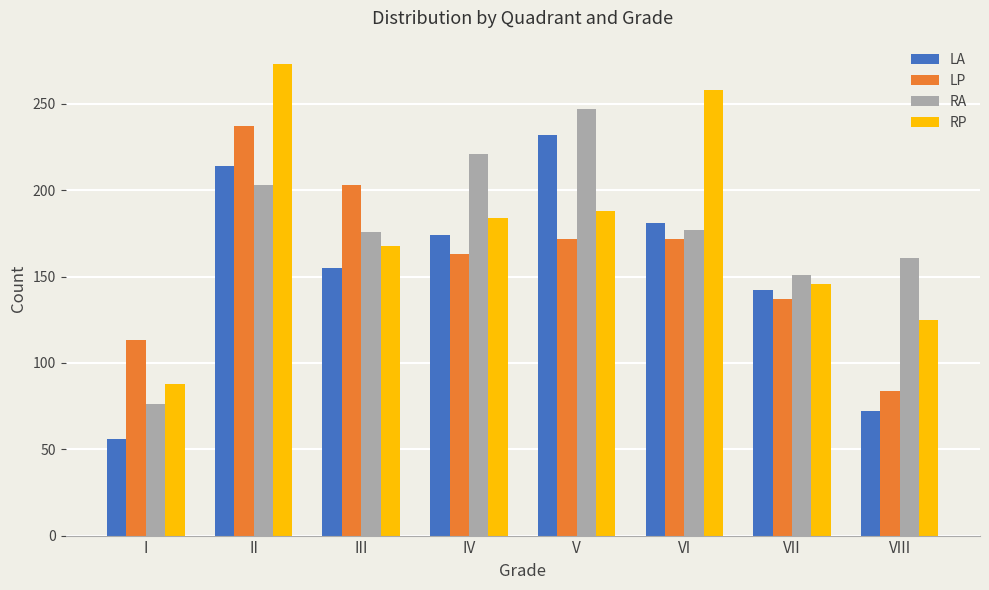

How many bars are there in total?

32